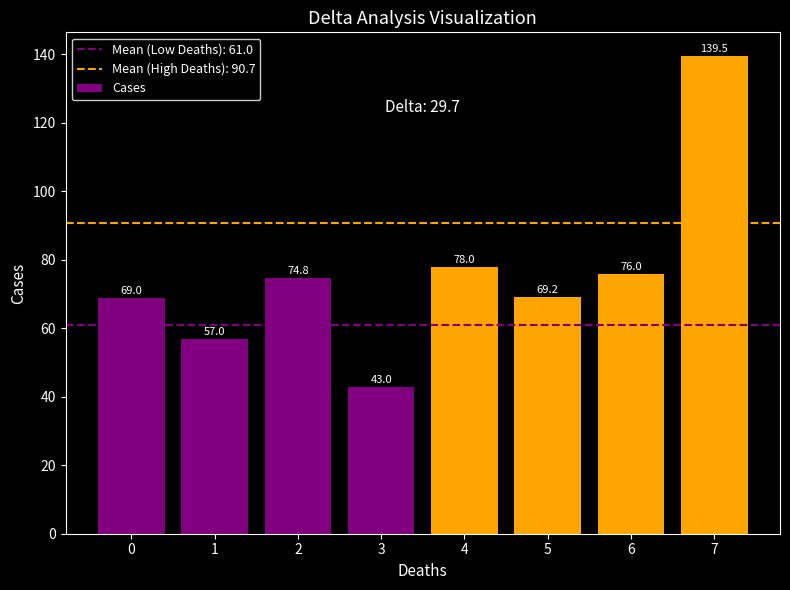

How many values are below 74?

4